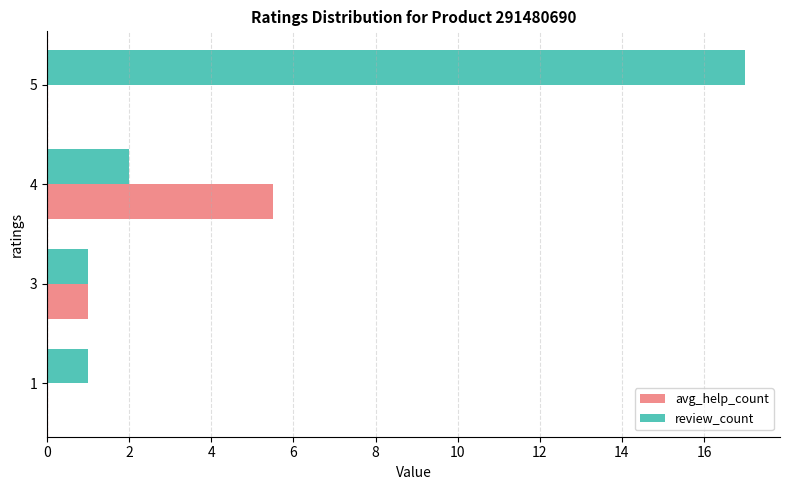

What is the maximum value for avg_help_count?

5.5